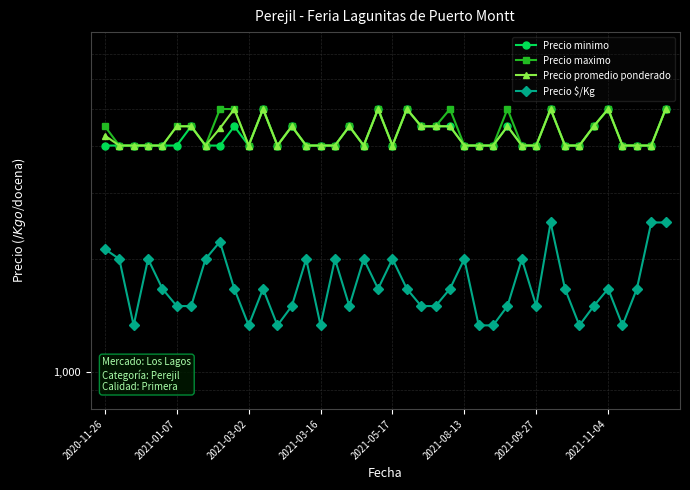

True or false: Precio promedio ponderado and Precio $/Kg cross at least once.

False